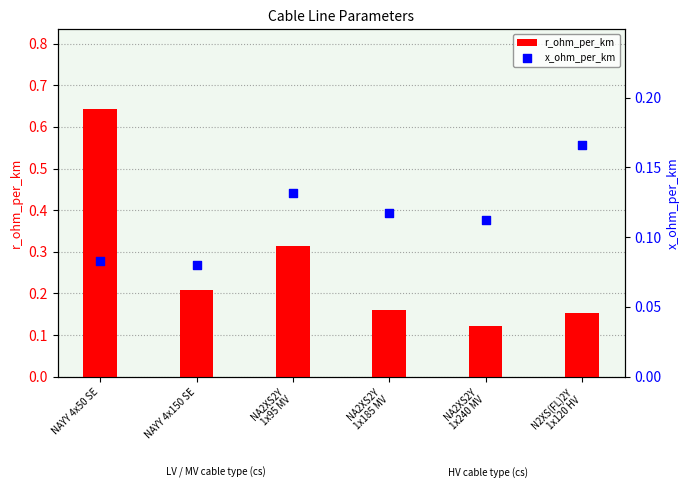

At how many categories does at least one series exceed 0?

6